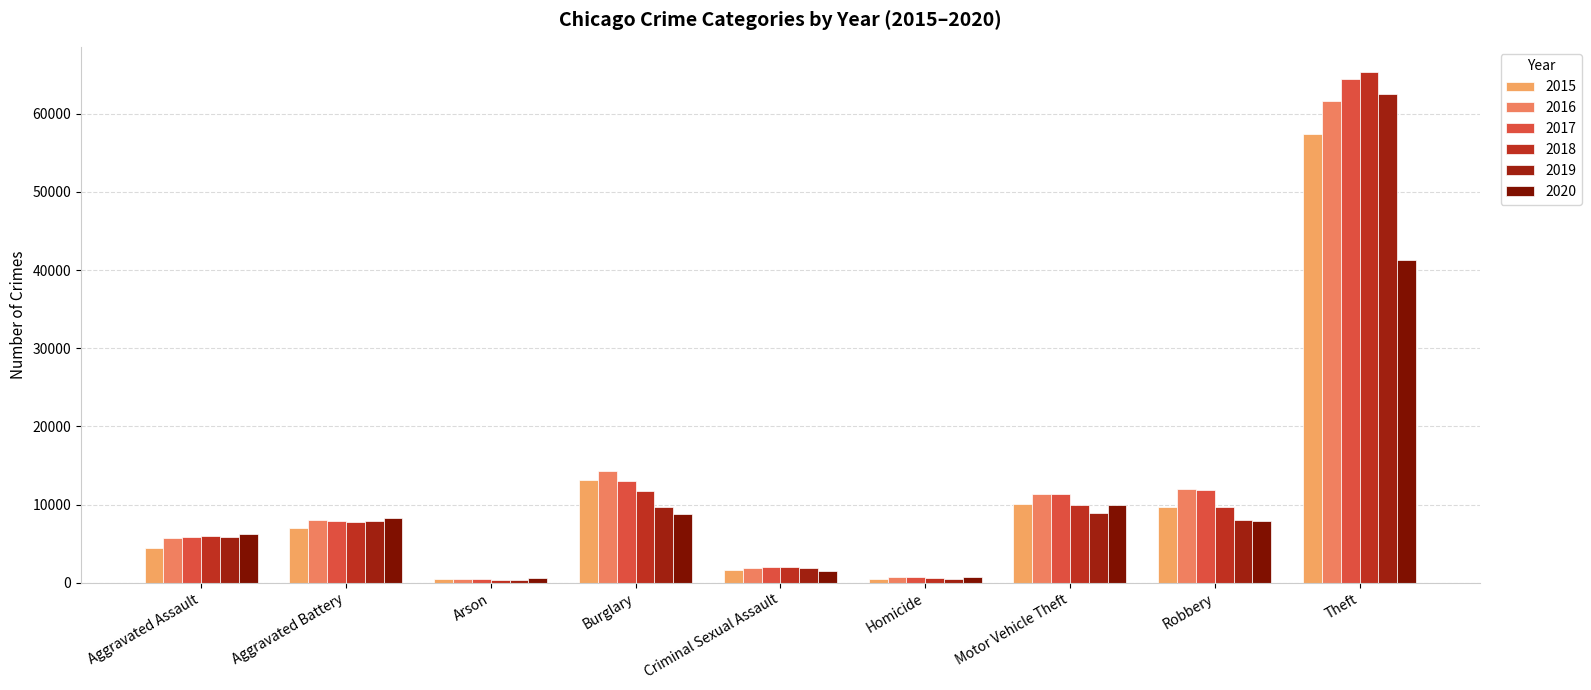

Which series has the largest range (max minus min)?

2018